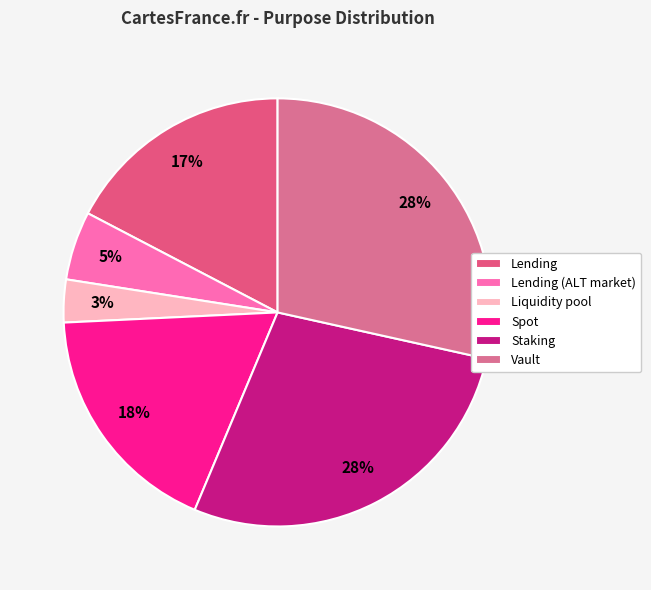

To the nearest percent, what portion does Vault represent?

28%